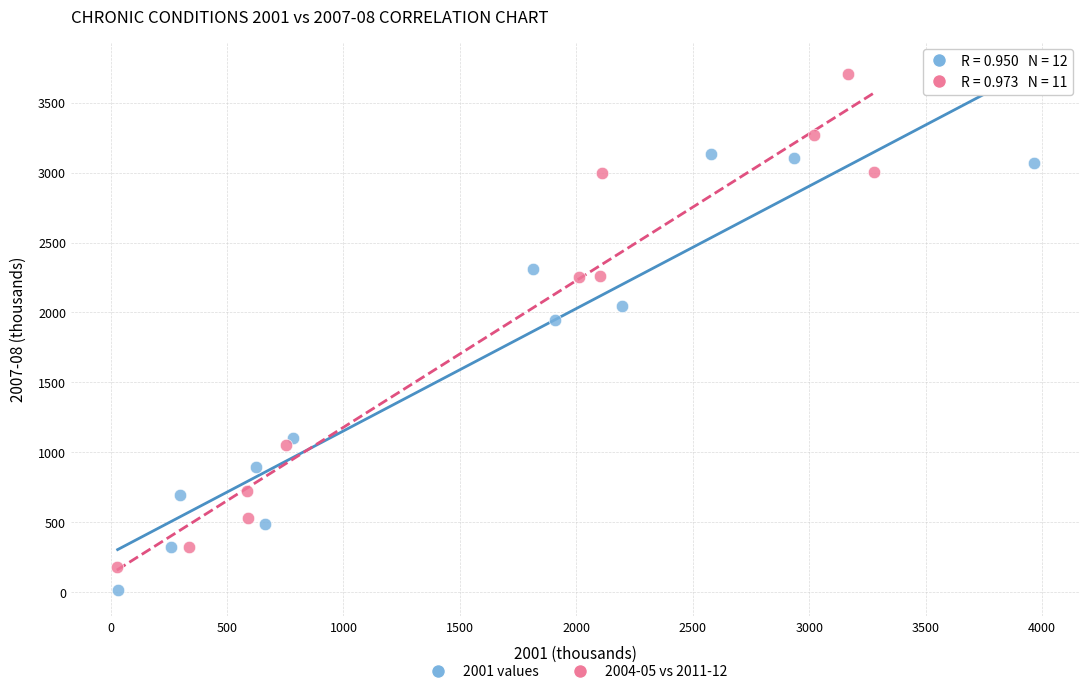

Which series contains the highest Y value?

2004-05 vs 2011-12